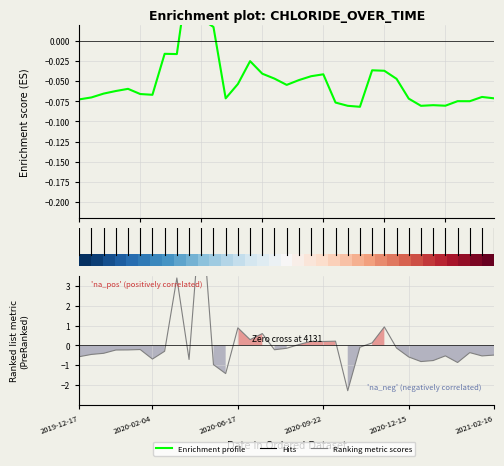

At which category is the sum across all series the highest?

10